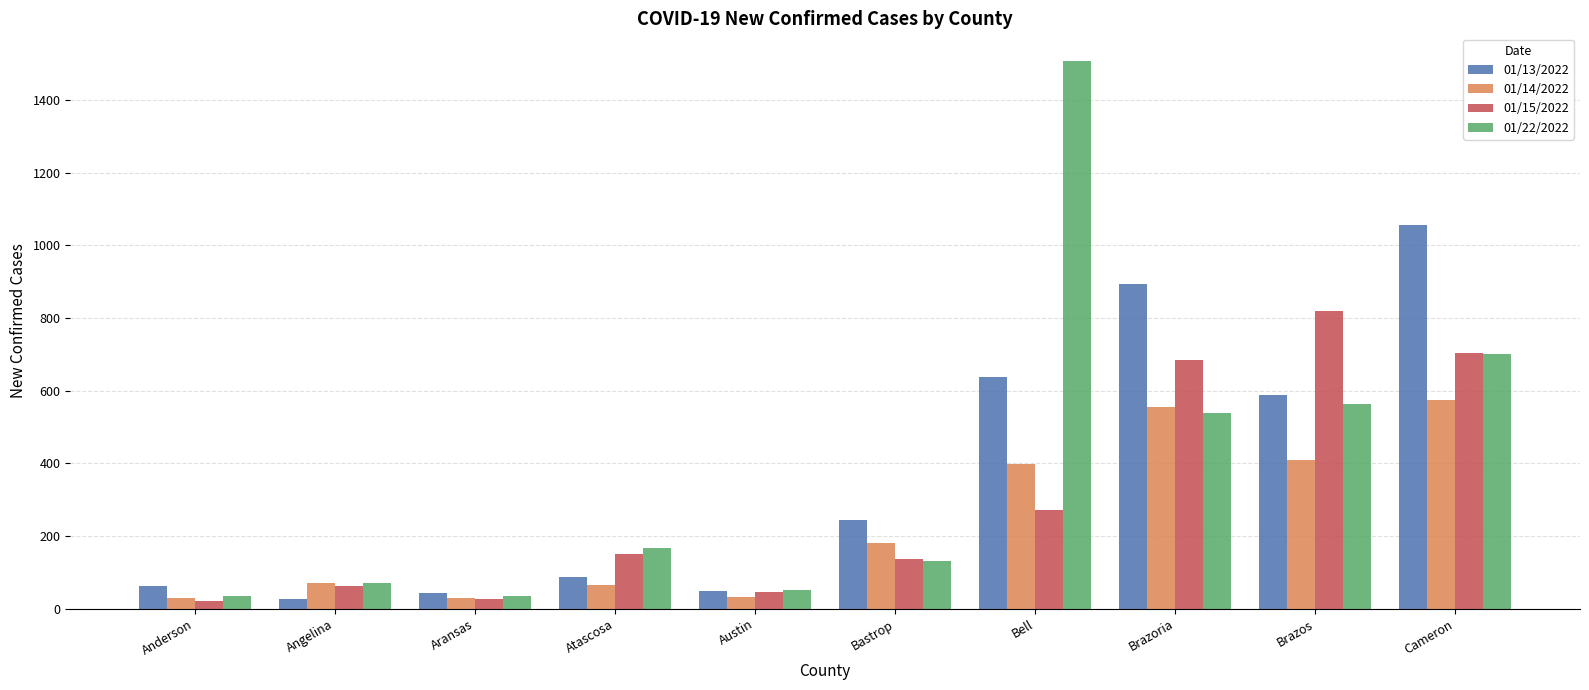

What are all the series names shown in the legend?

01/13/2022, 01/14/2022, 01/15/2022, 01/22/2022